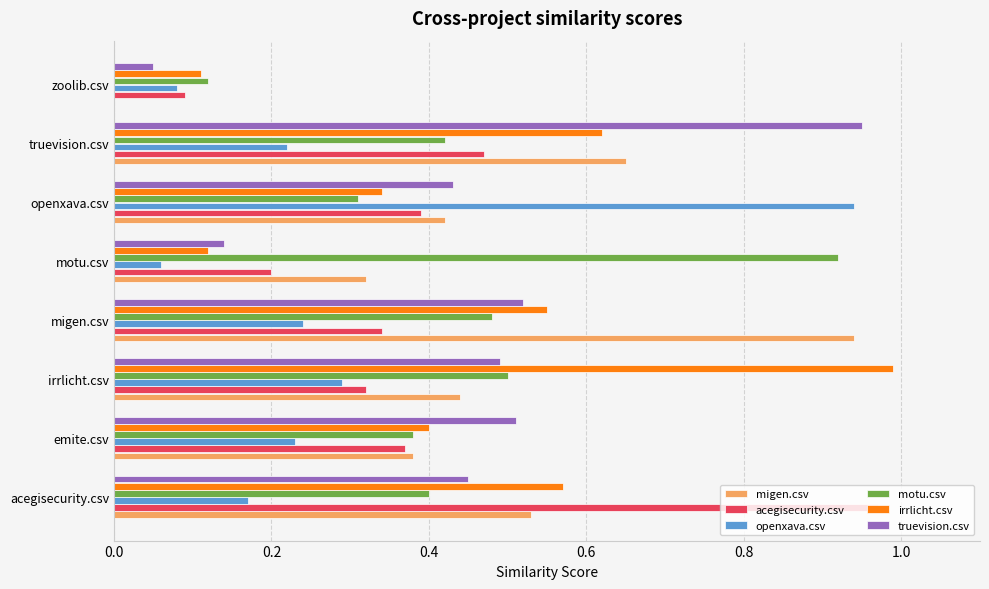

True or false: motu.csv has a value of 0.4 at truevision.csv.

True